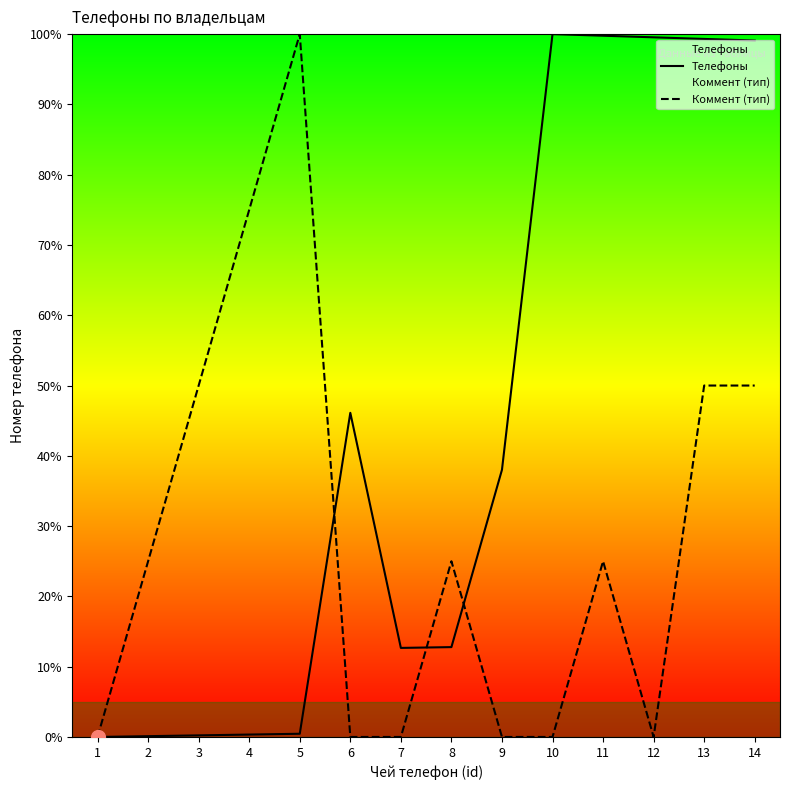

Which label corresponds to the largest value in the chart?

10